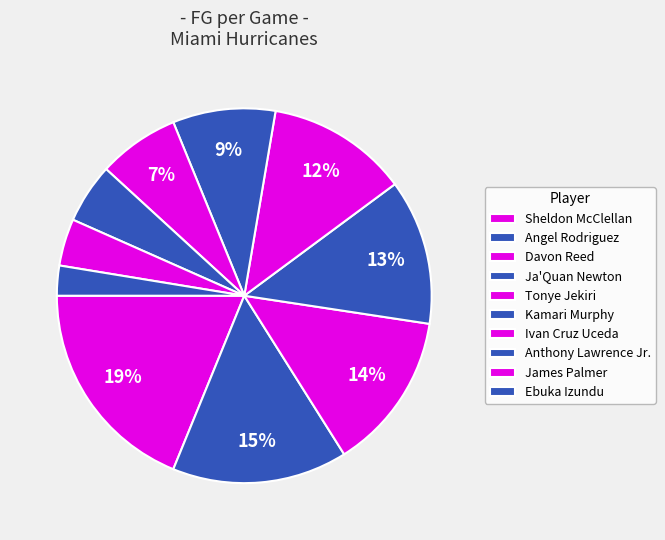

What is the total percentage of Tonye Jekiri and Davon Reed?

25.3%